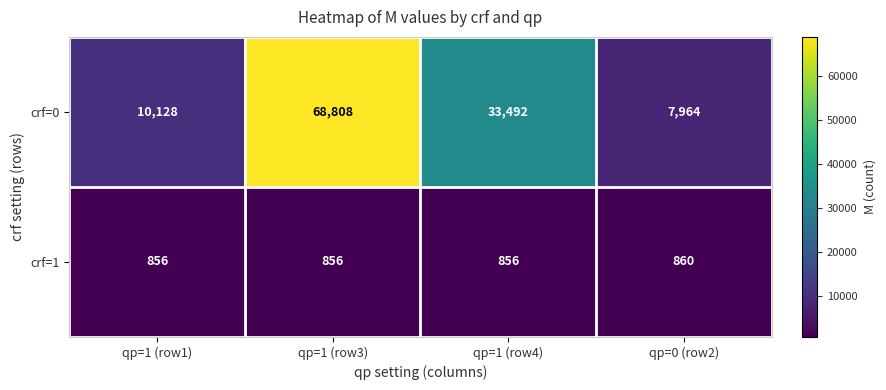

At qp=1 (row4), list the series in order from smallest to largest.

crf=1, crf=0